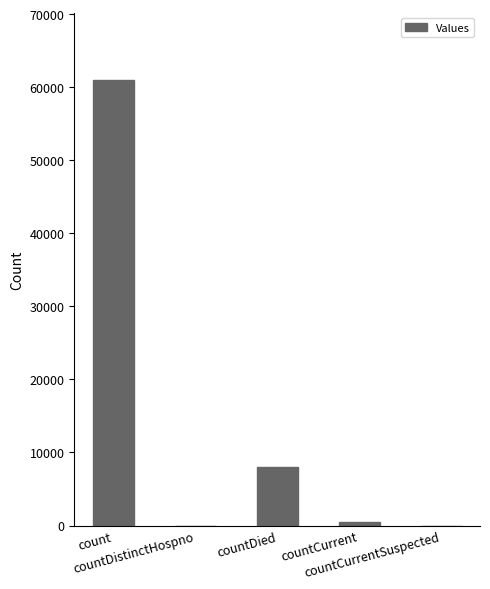

True or false: the data shows 487 at countCurrent.

True